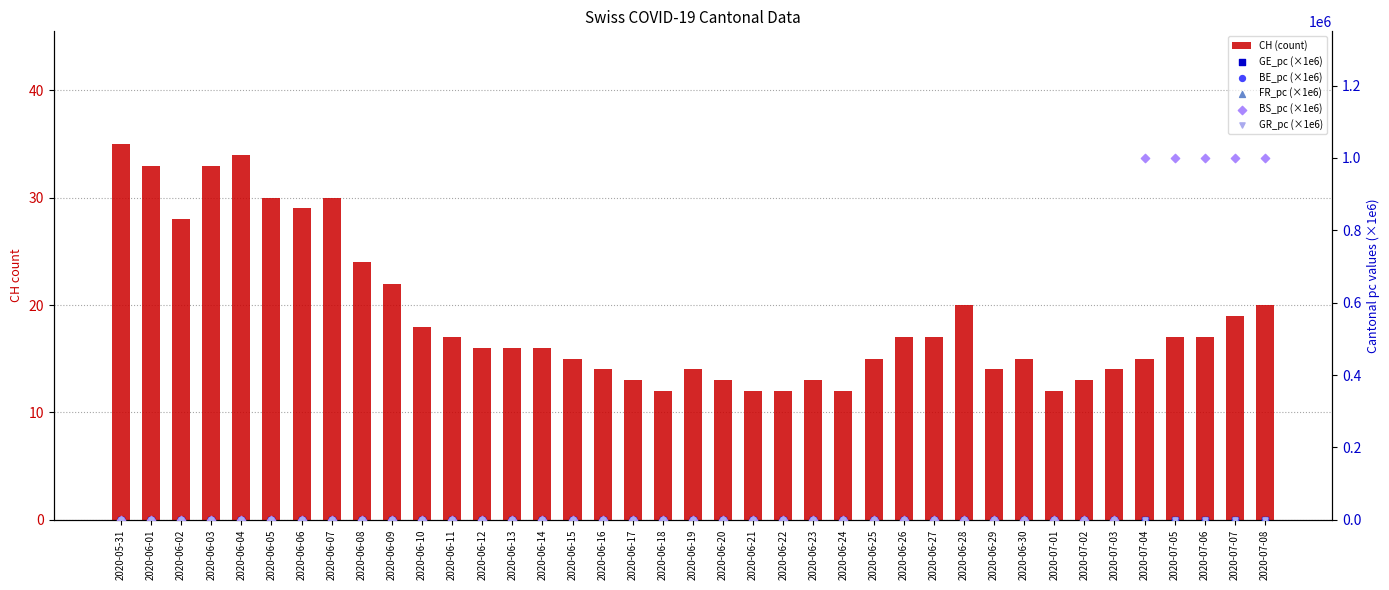

Which series has the largest total across all categories?

BS_pc (×1e6)